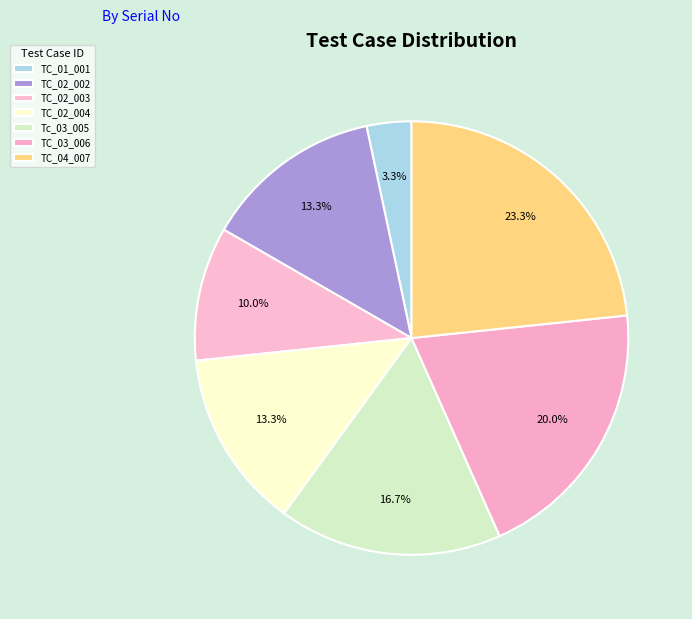

What percentage do TC_02_003 and TC_03_006 together represent?

30.0%